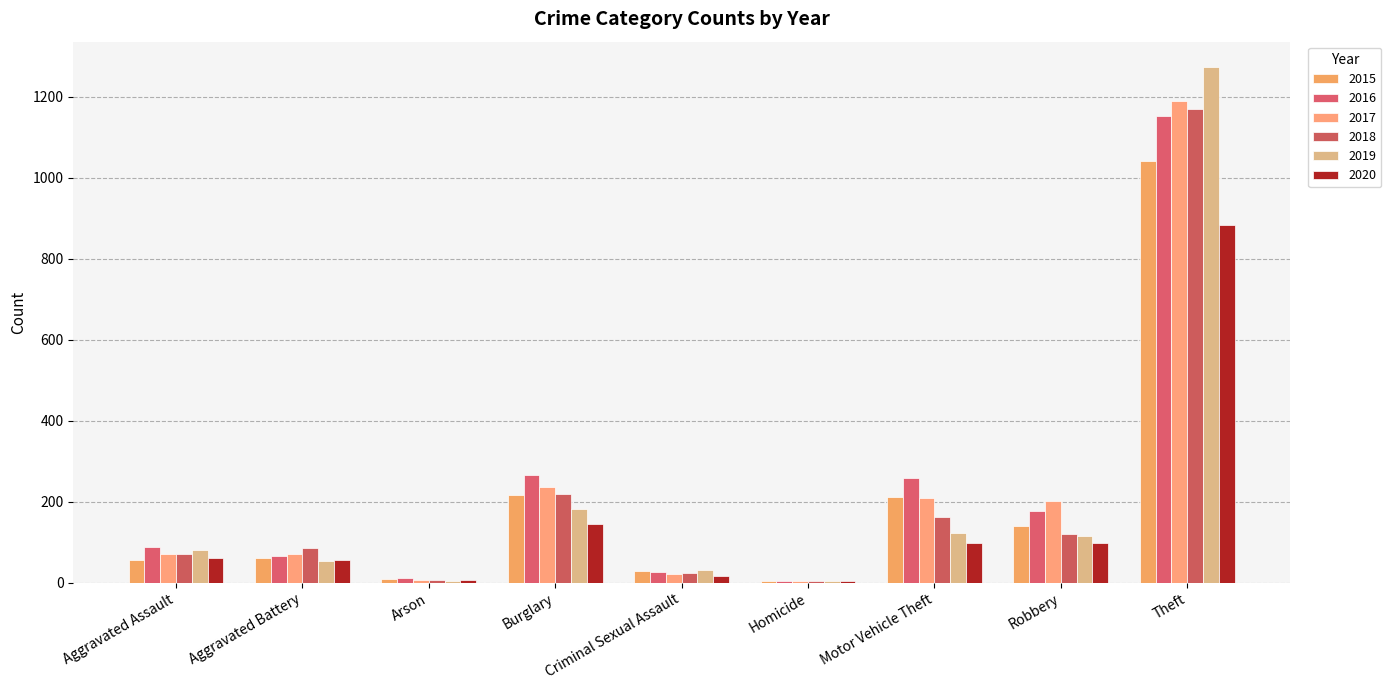

Are the bars horizontal?

No